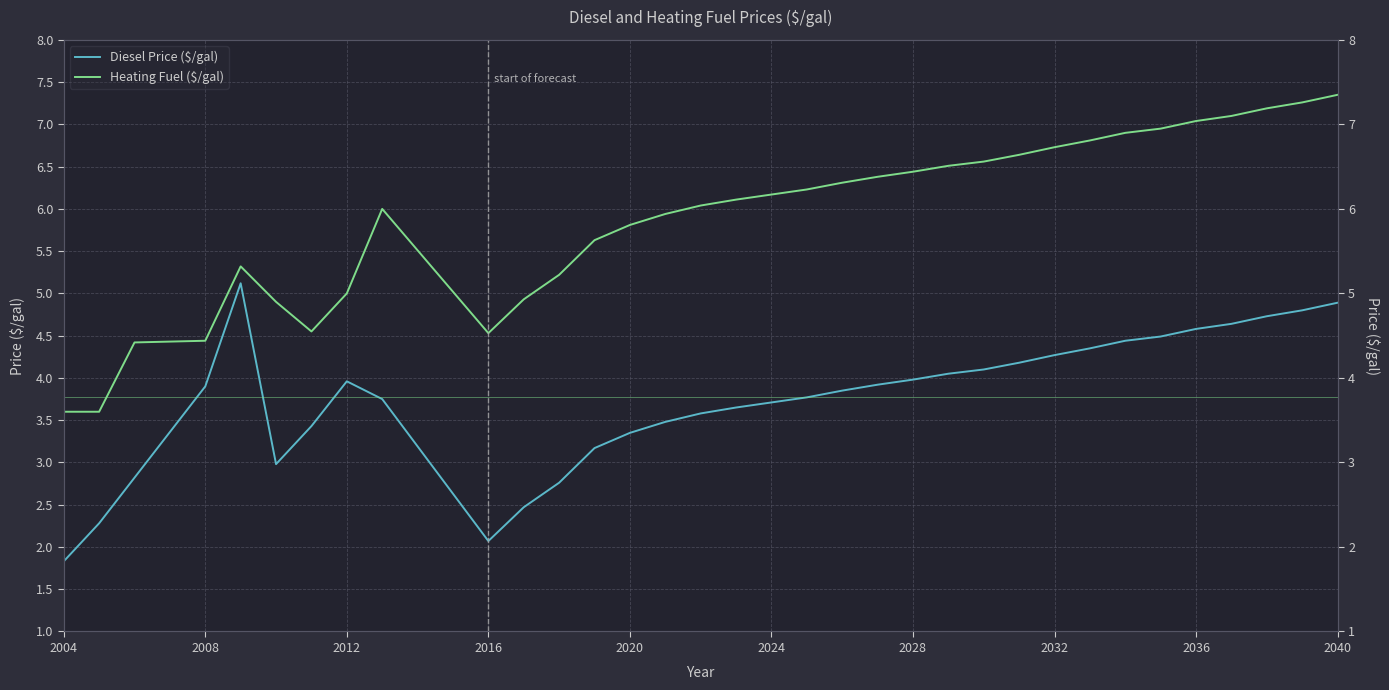

Does the chart have visible grid lines?

Yes